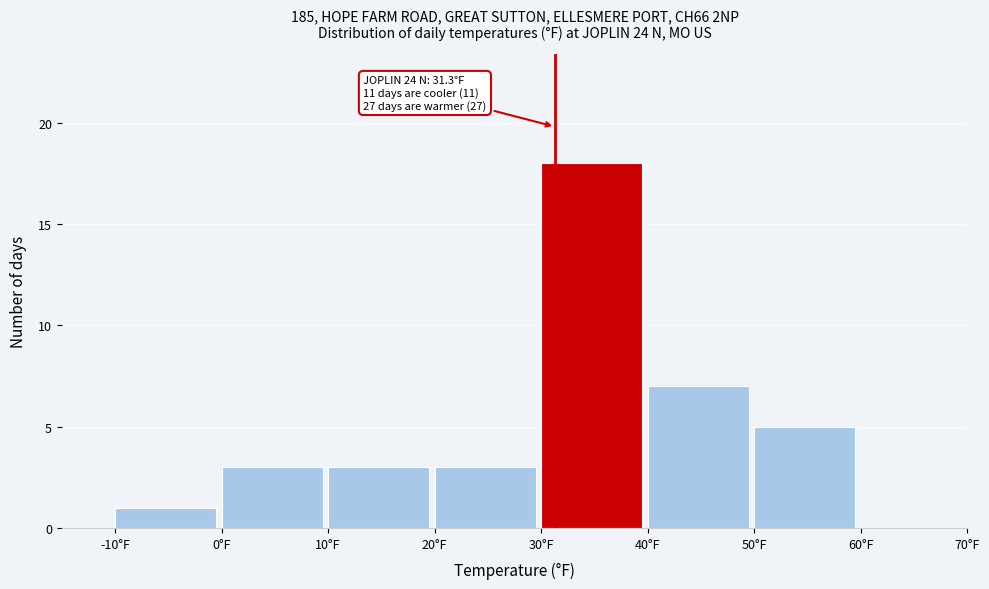

Over which range of the x-axis is the bar tallest?

30 to 40